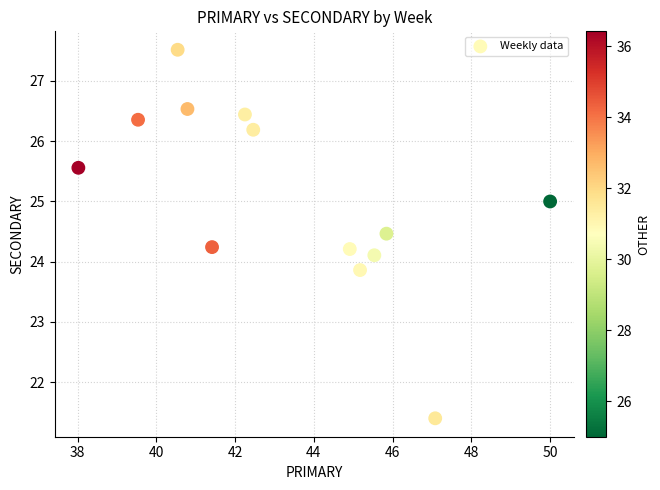

What is the range of Y values (max minus min)?

6.1